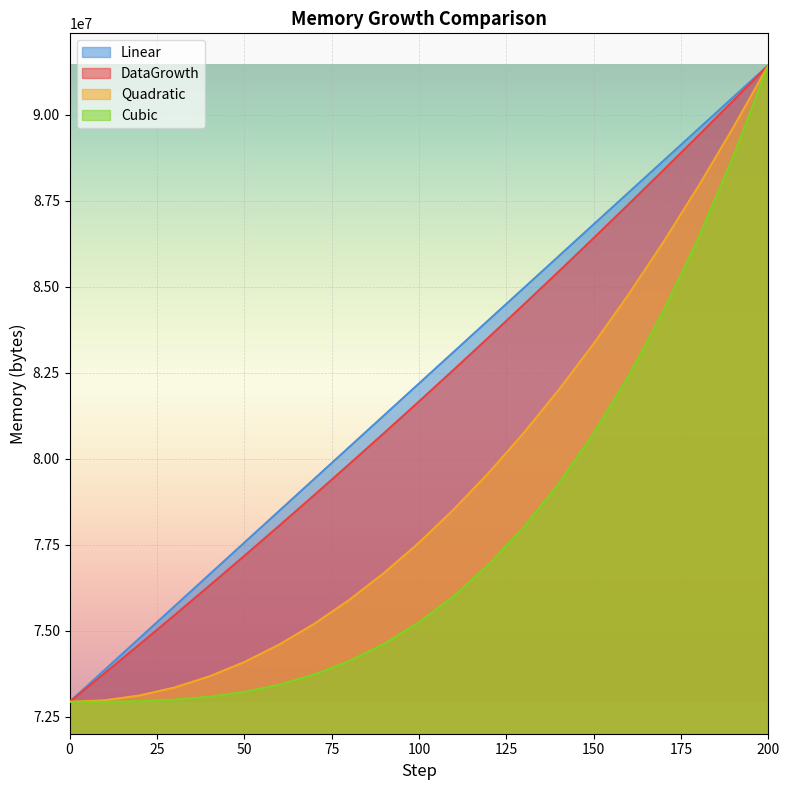

Read the Linear value at 20.

74776737.2